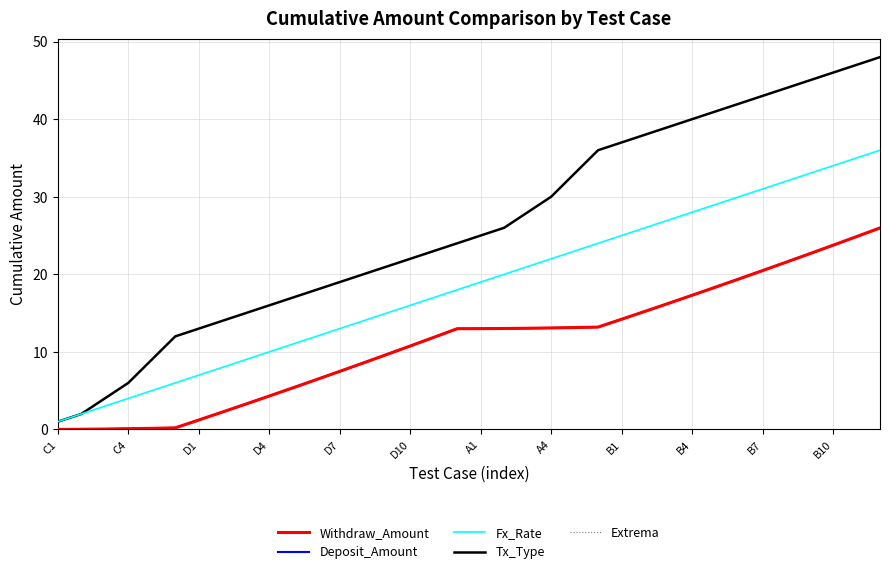

True or false: Extrema has more than 2 interior local peaks.

False